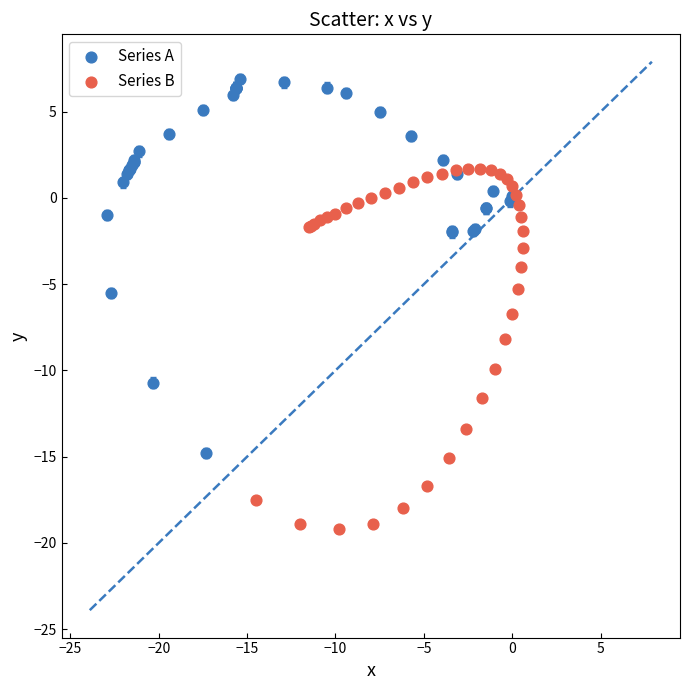

Which series has the widest spread of Y values?

Series A